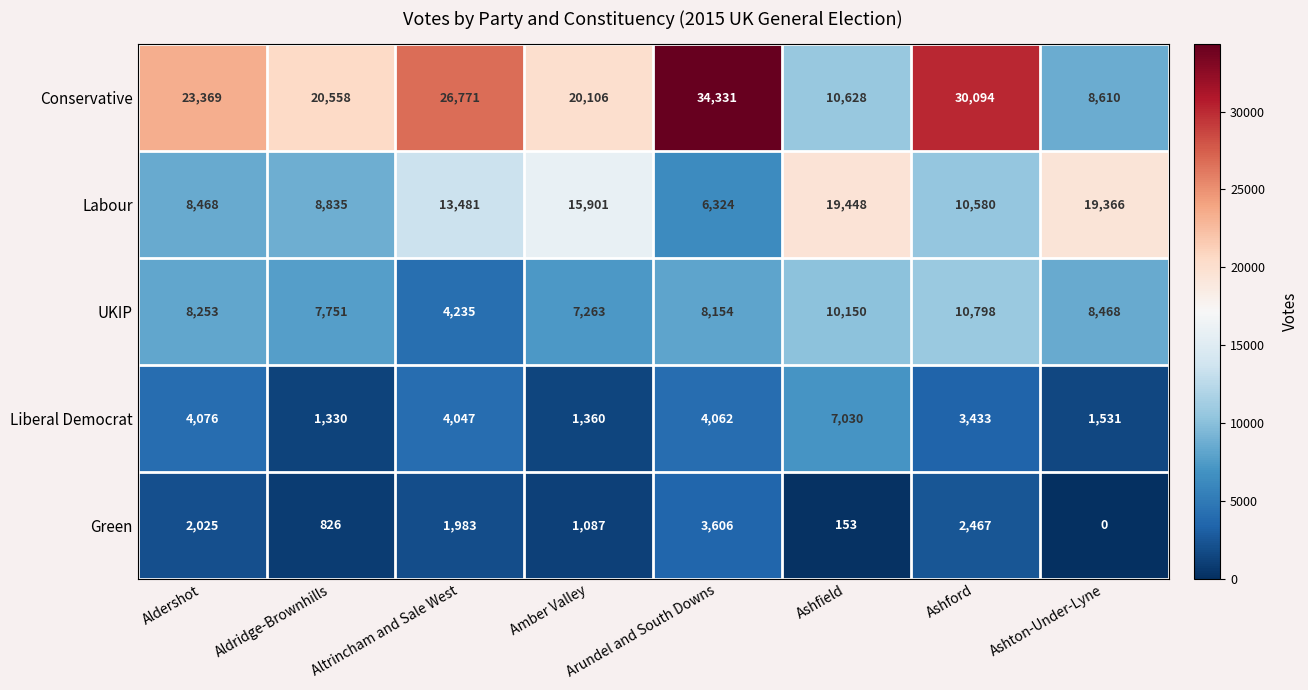

How many data points in Conservative are less than 23369?

4